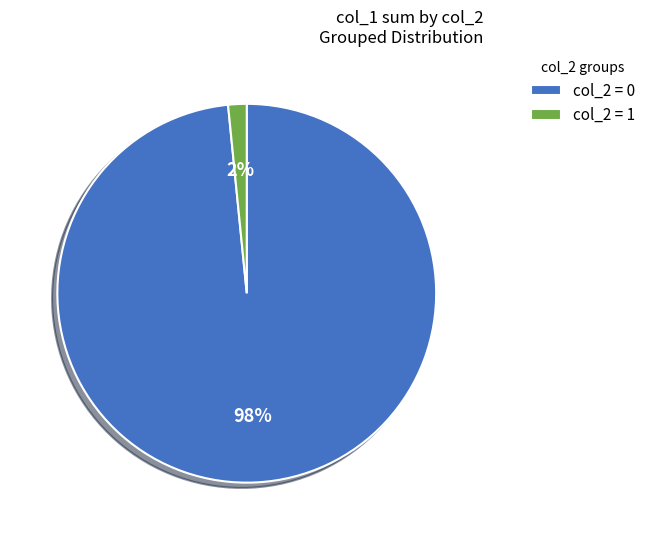

Is the sum of col_2 = 1 and col_2 = 0 greater than half?

Yes